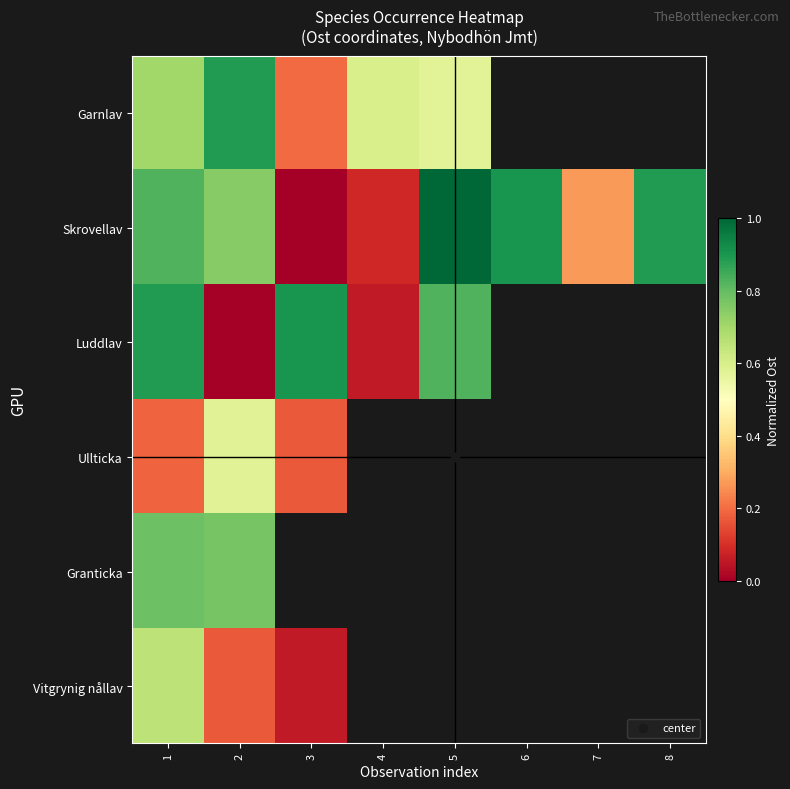

What is the approximate value of Skrovellav at 4?

0.1